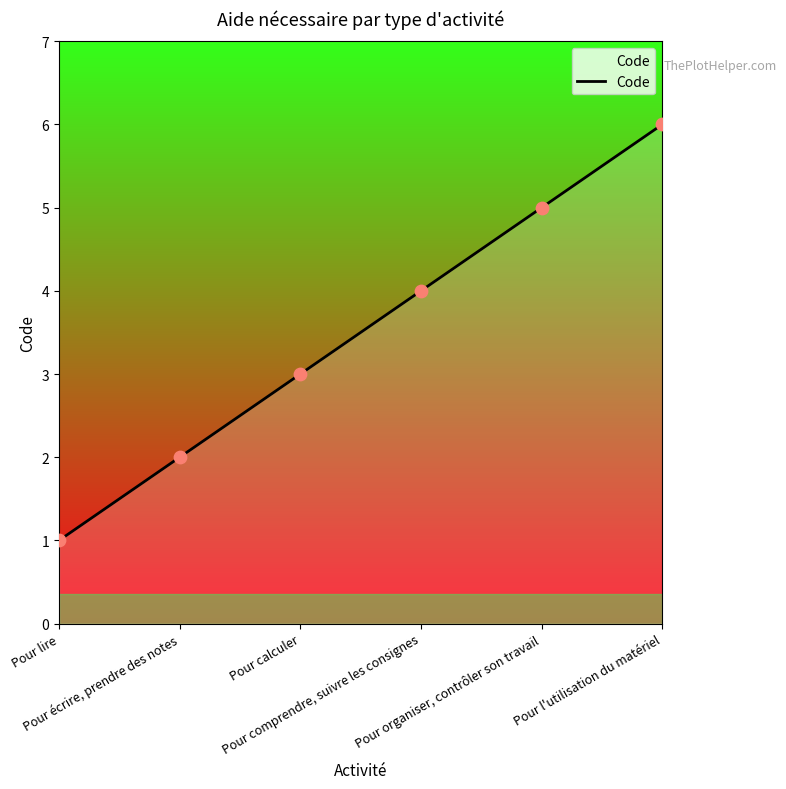

Approximately how many times larger is the value at Pour écrire, prendre des notes compared to Pour l'utilisation du matériel?

0.3